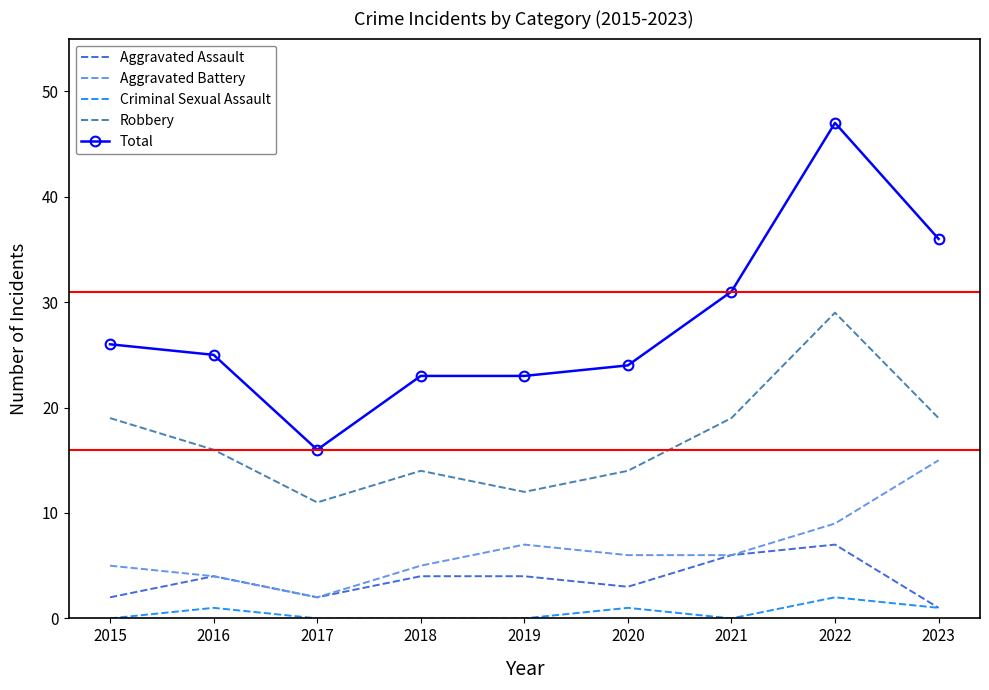

At which category is the sum across all series the highest?

2022